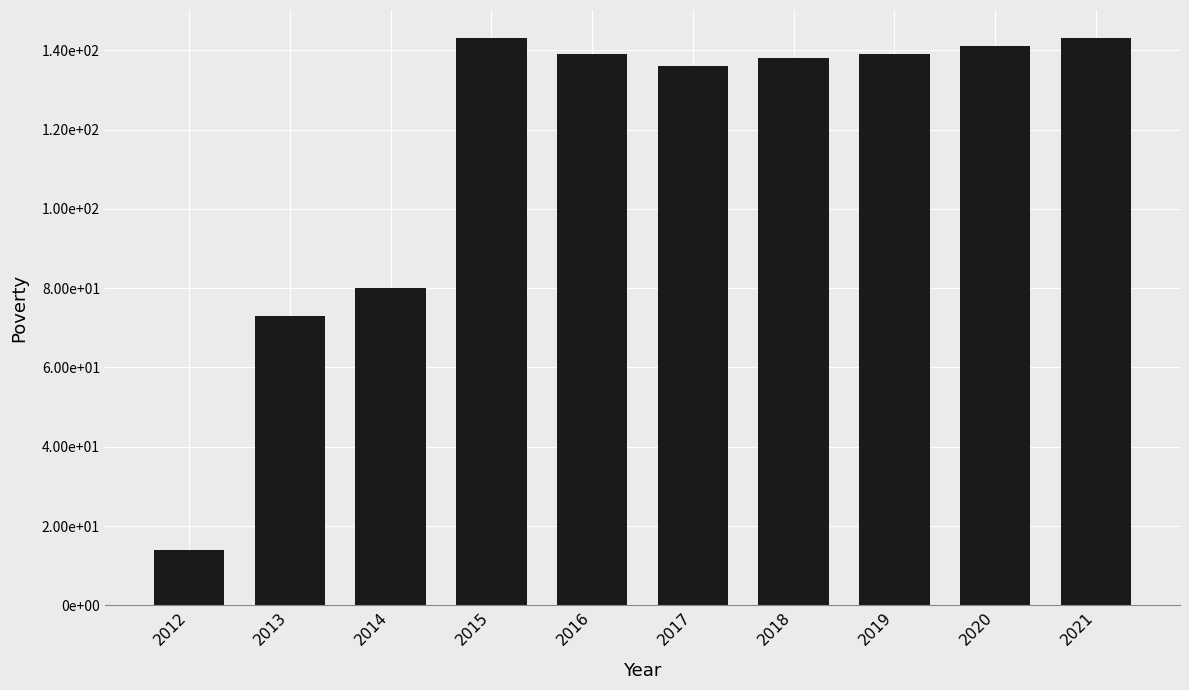

Is it true that the value at 2013 is 111?

False